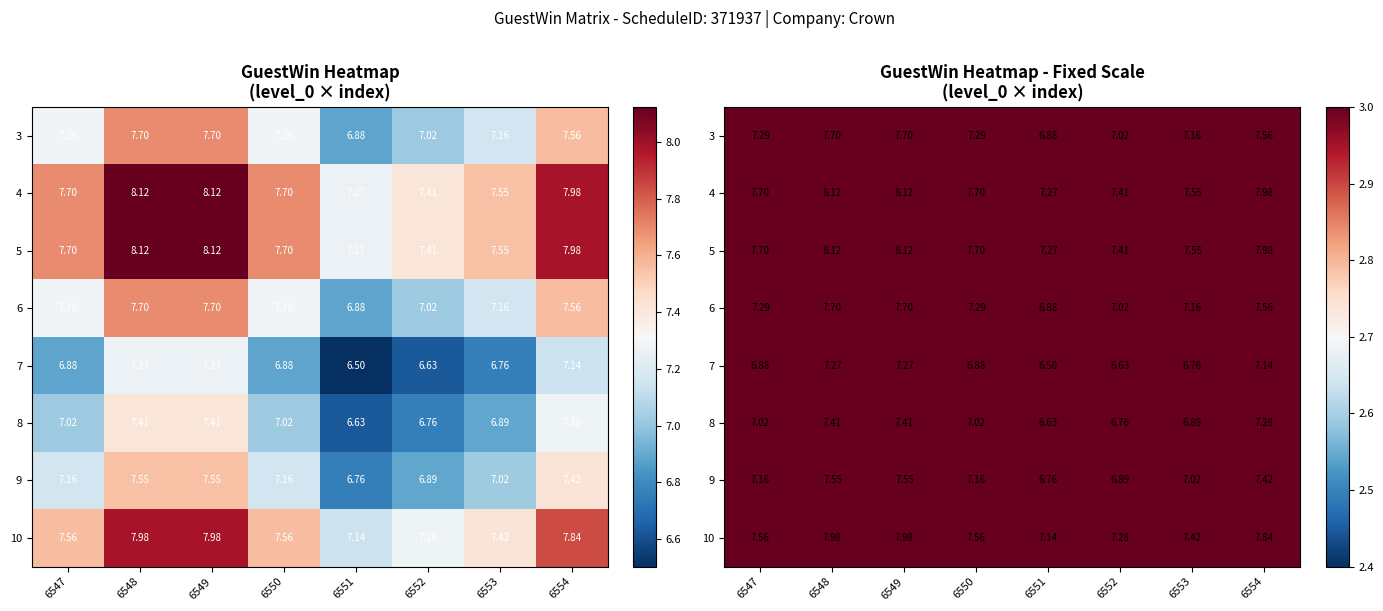

Rank the series by their maximum value, from highest to lowest.

4, 5, 10, 3, 6, 9, 8, 7